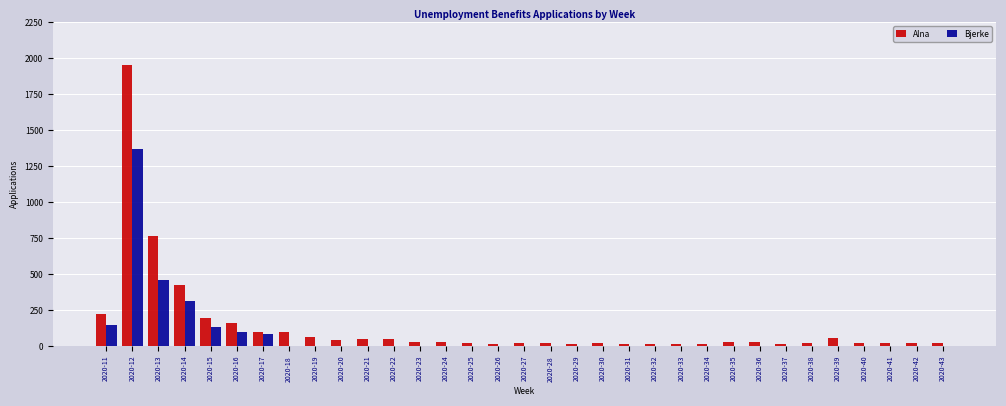

The value of Bjerke at 2020-40 is 0. True or false?

True